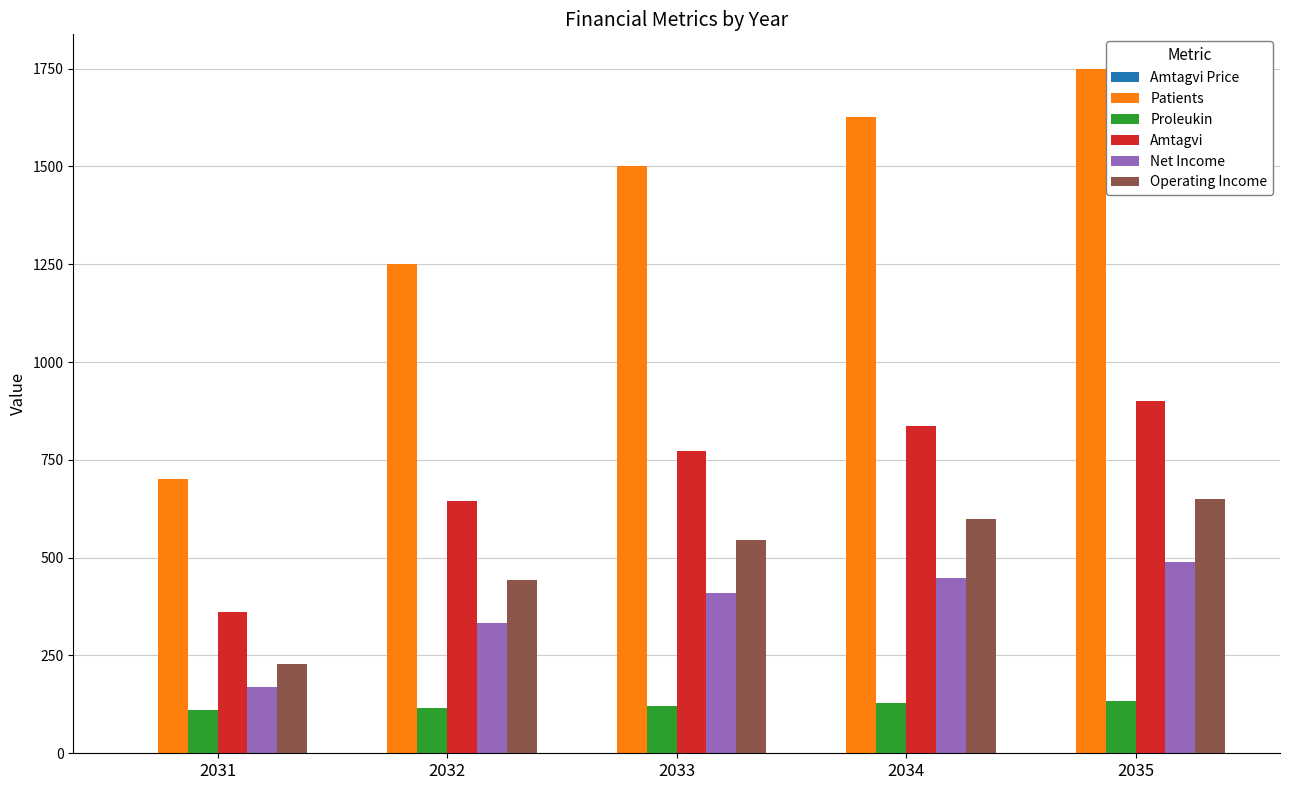

Between 2032 and 2033, which series saw the biggest shift?

Patients